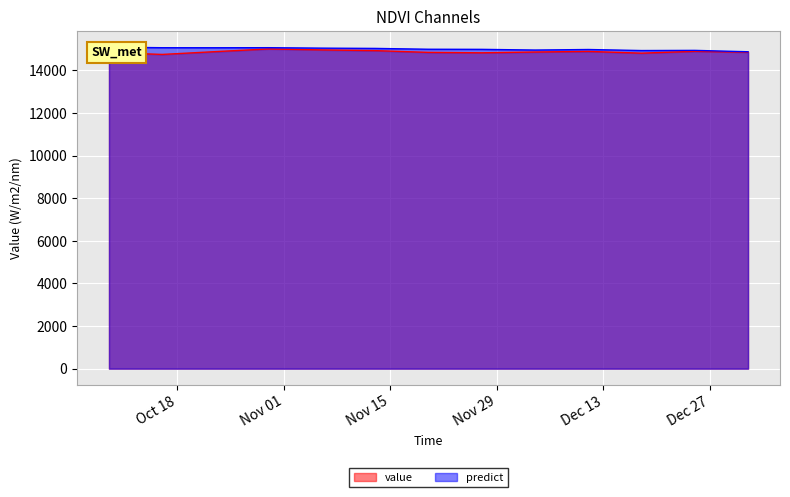

What is the difference between the highest and lowest values at 2016-12-18?

122.4